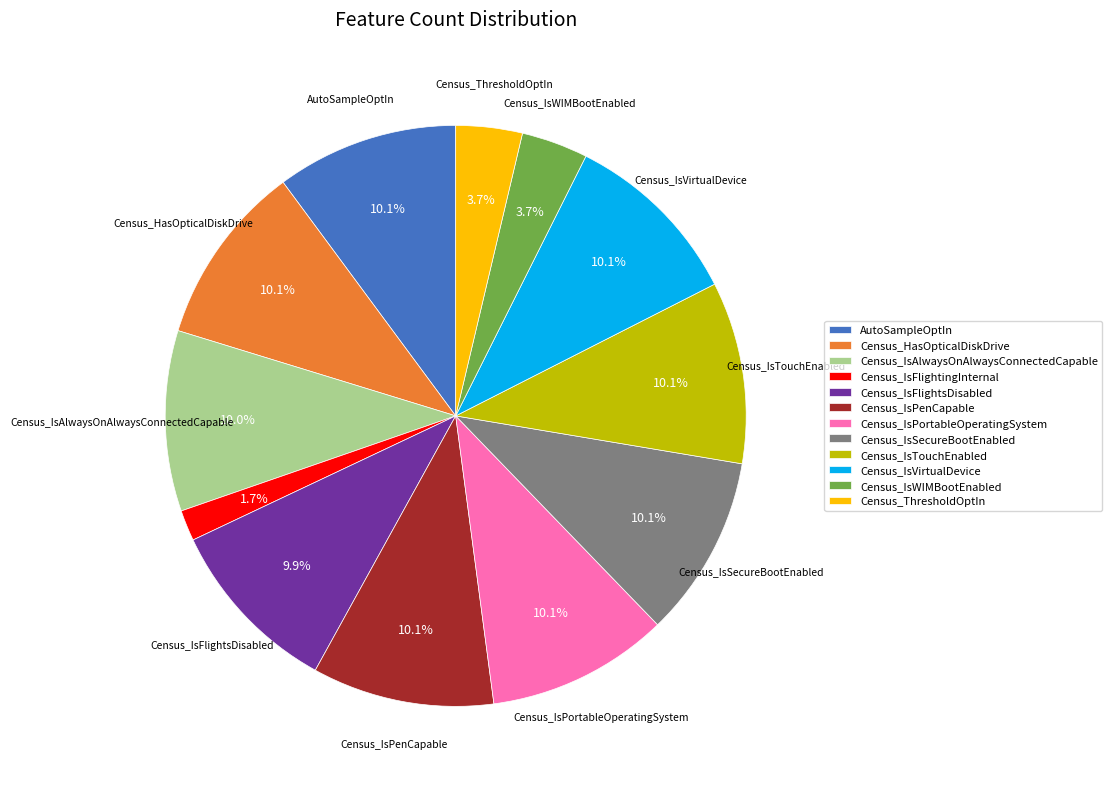

Which slice is the smallest?

Census_IsFlightingInternal